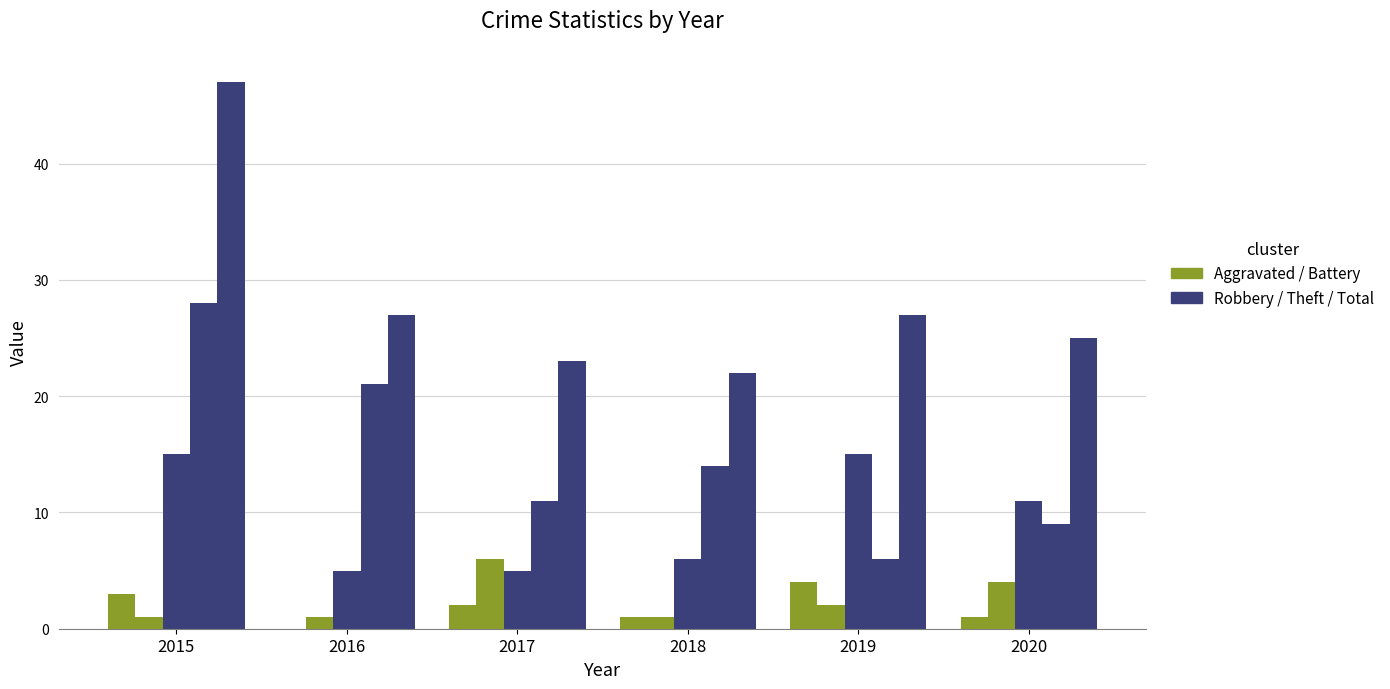

Are the bars horizontal?

No